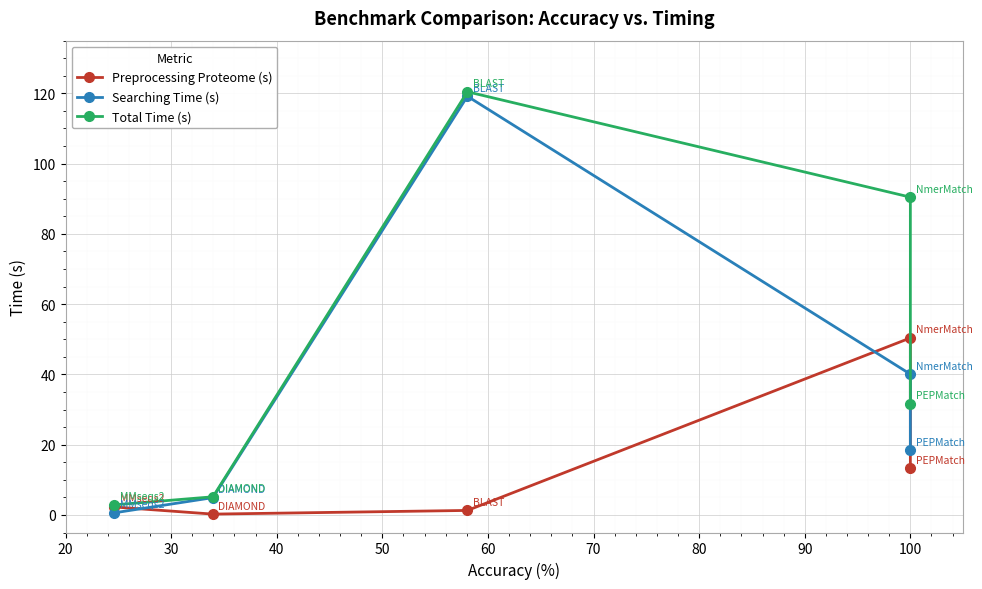

How many values in the Preprocessing Proteome (s) series are below 2?

2